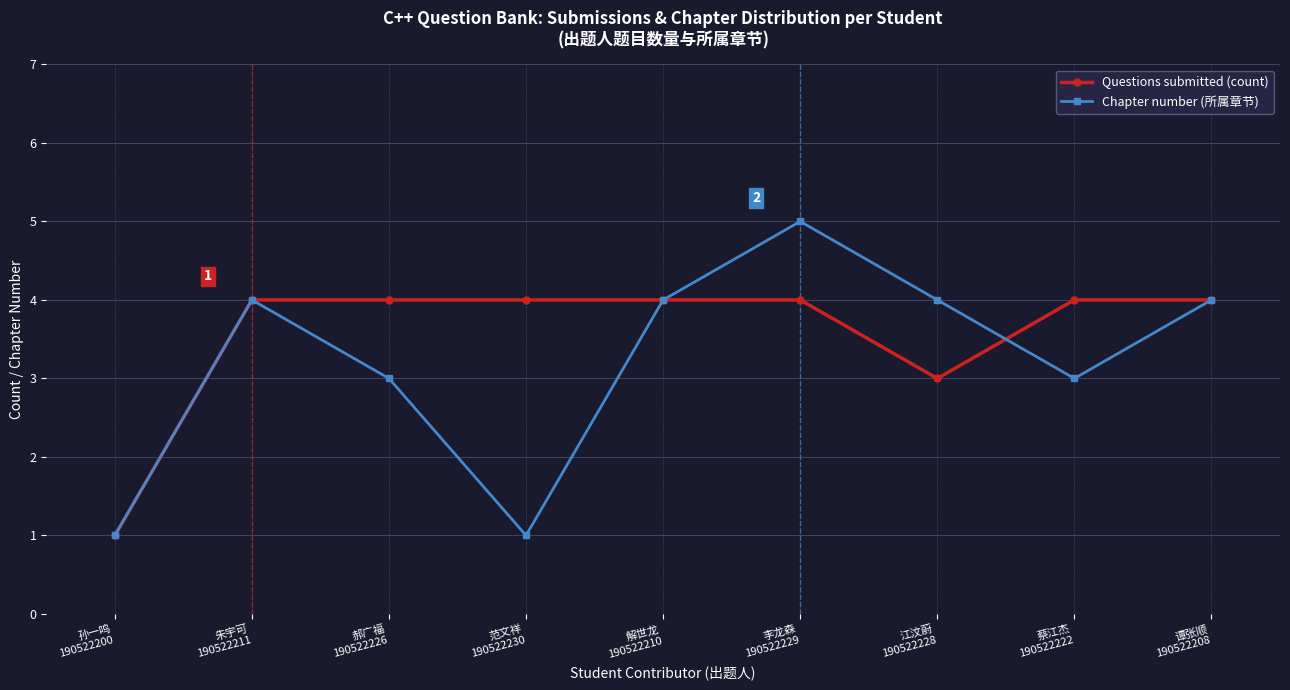

Count the number of data series in this chart.

2